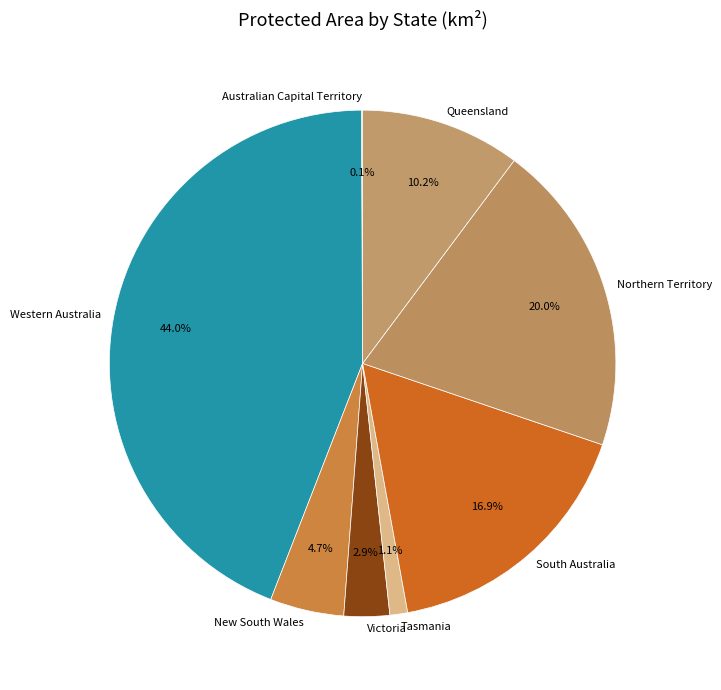

To the nearest percent, what percentage of the pie is Victoria?

3%